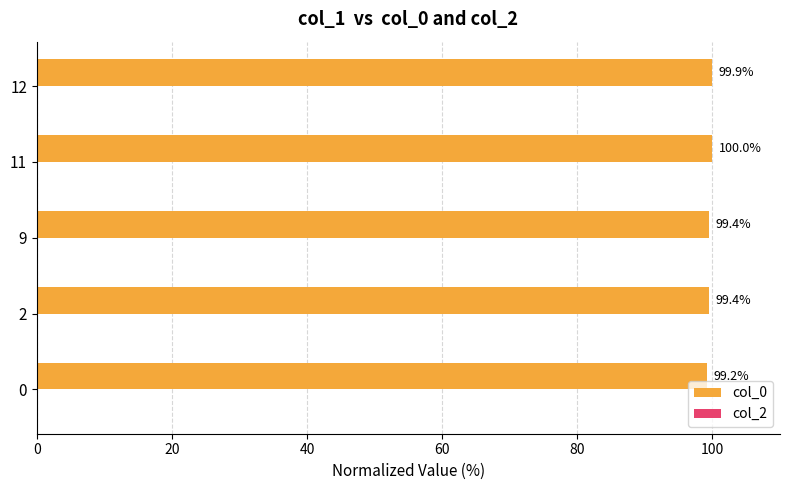

How many bars are there in total?

5